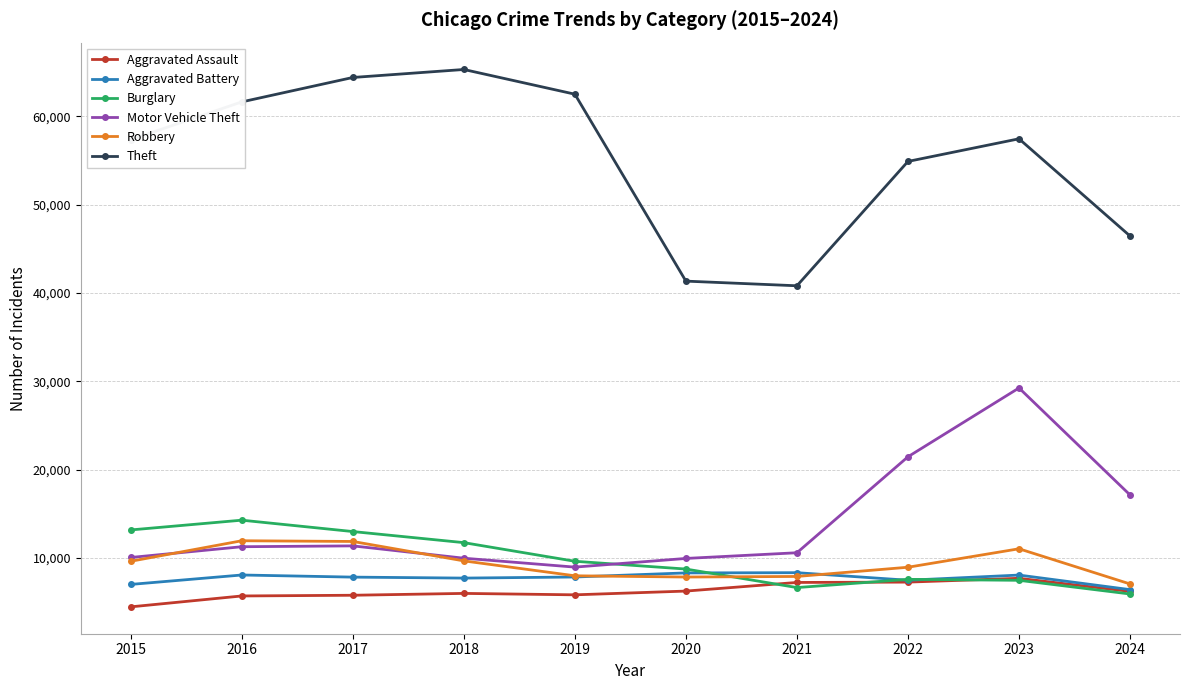

True or false: Motor Vehicle Theft has more than 1 points higher than both neighbors.

True